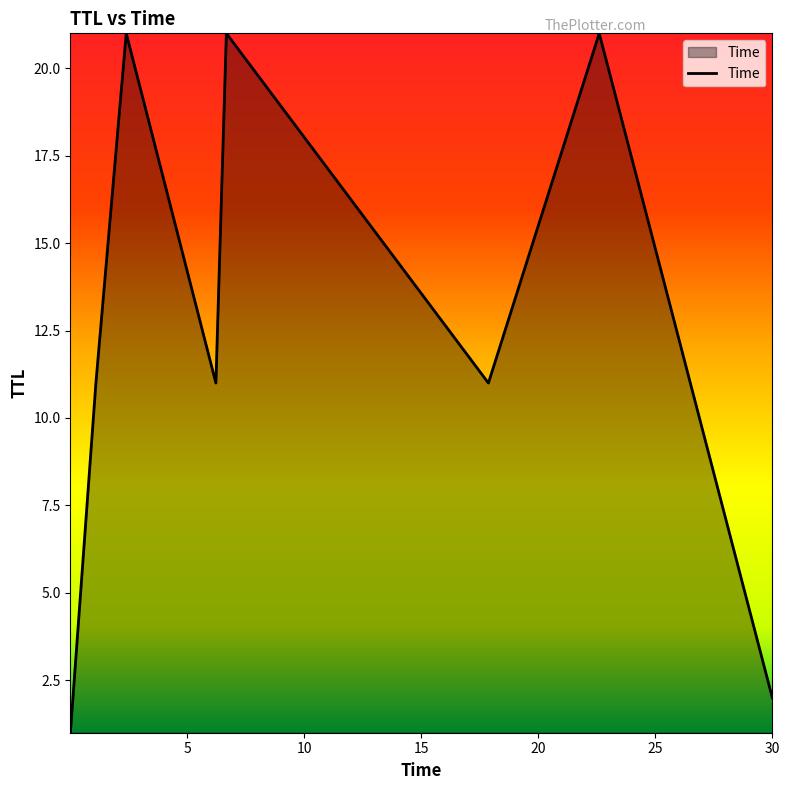

True or false: the data has more than 0 interior local peaks.

True